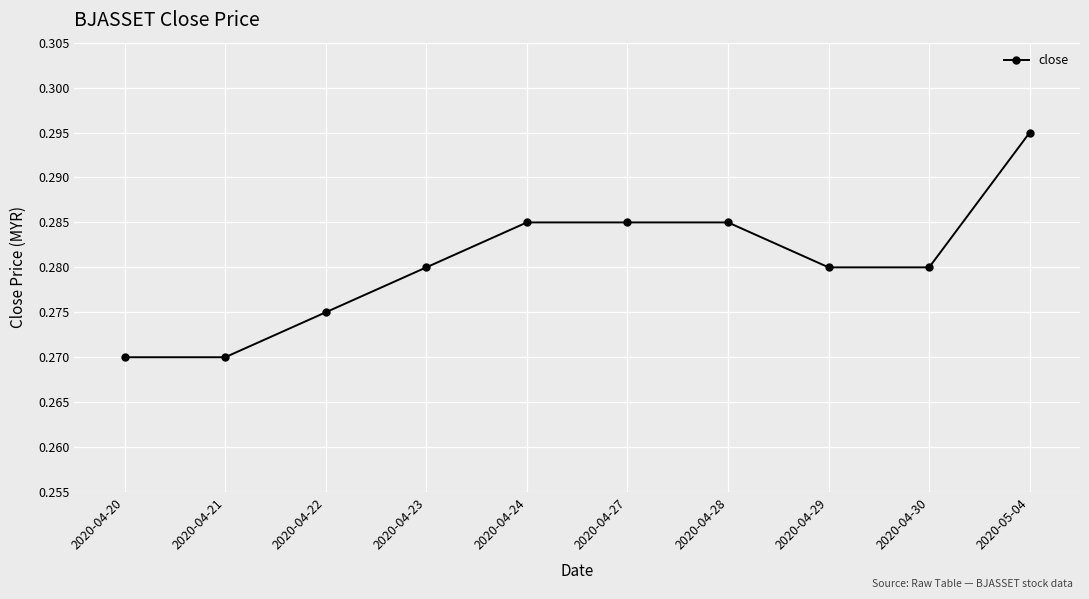

What is the sum of all values?

2.8